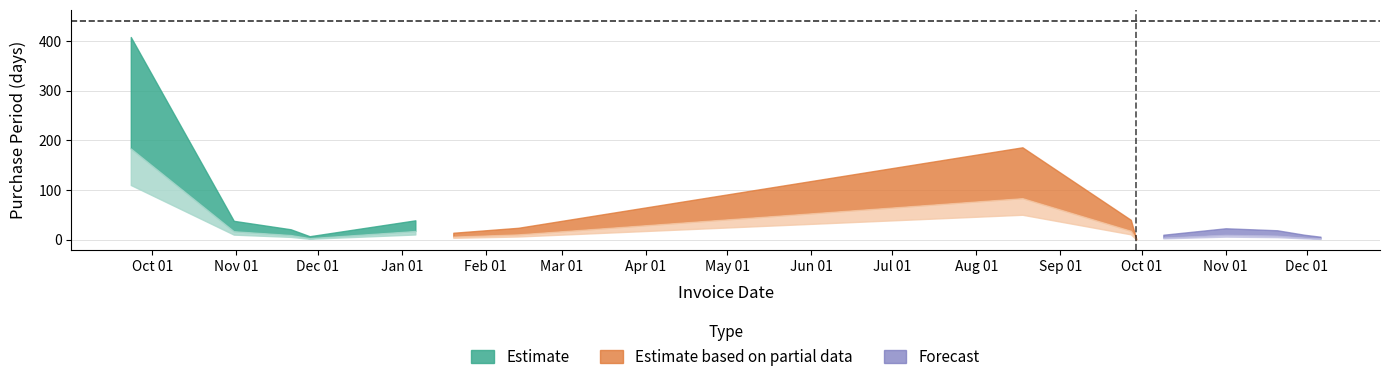

What is the sum of the values at 2017-12-06 and 2016-11-28?

13